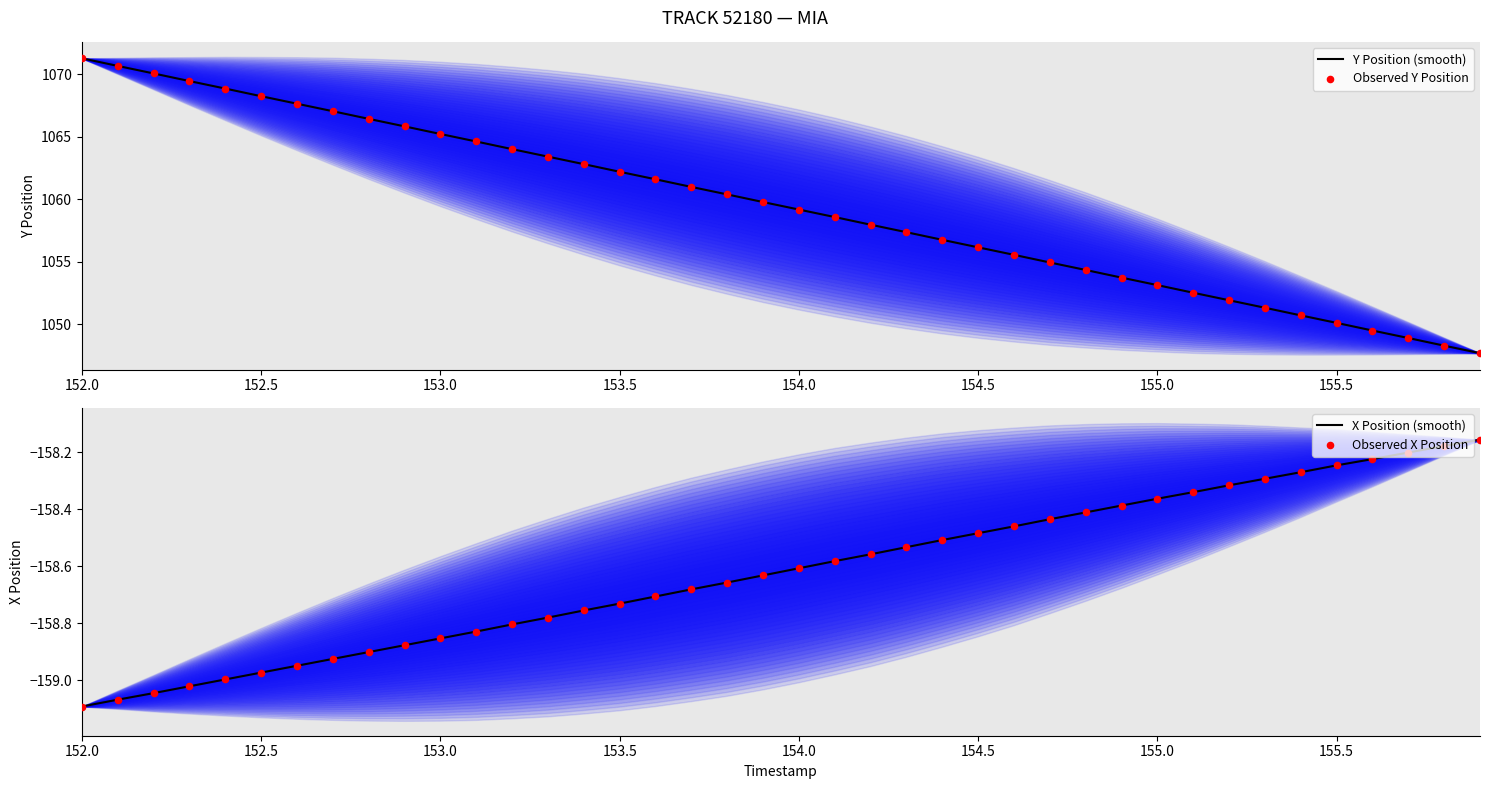

What are all the series names shown in the legend?

Y Position (smooth), Observed Y Position, X Position (smooth), Observed X Position